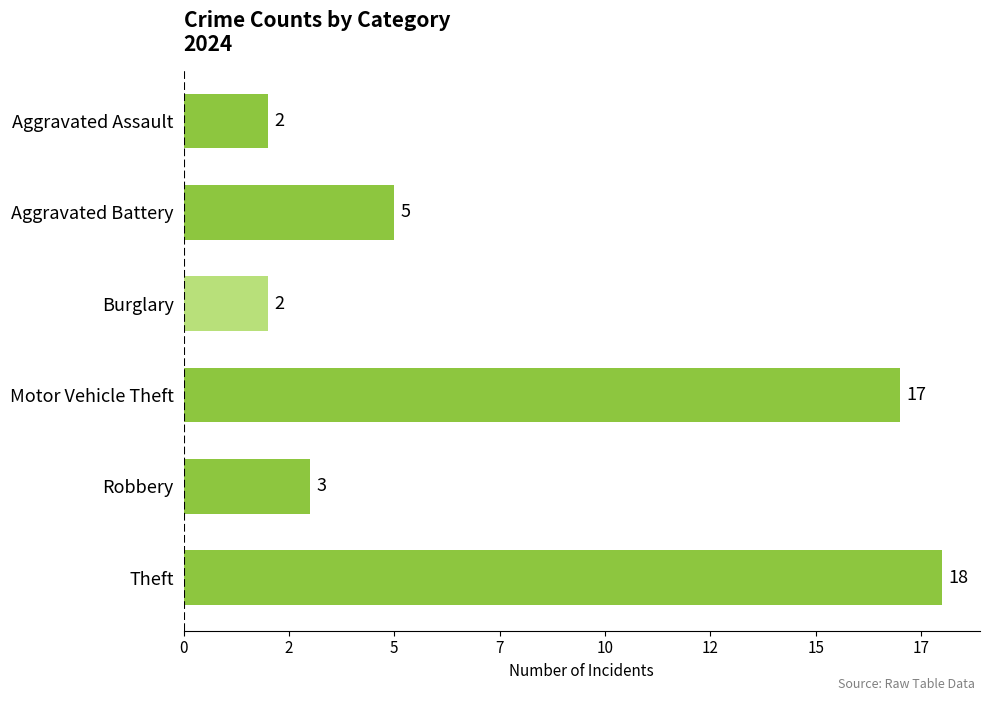

What is the average value?

8